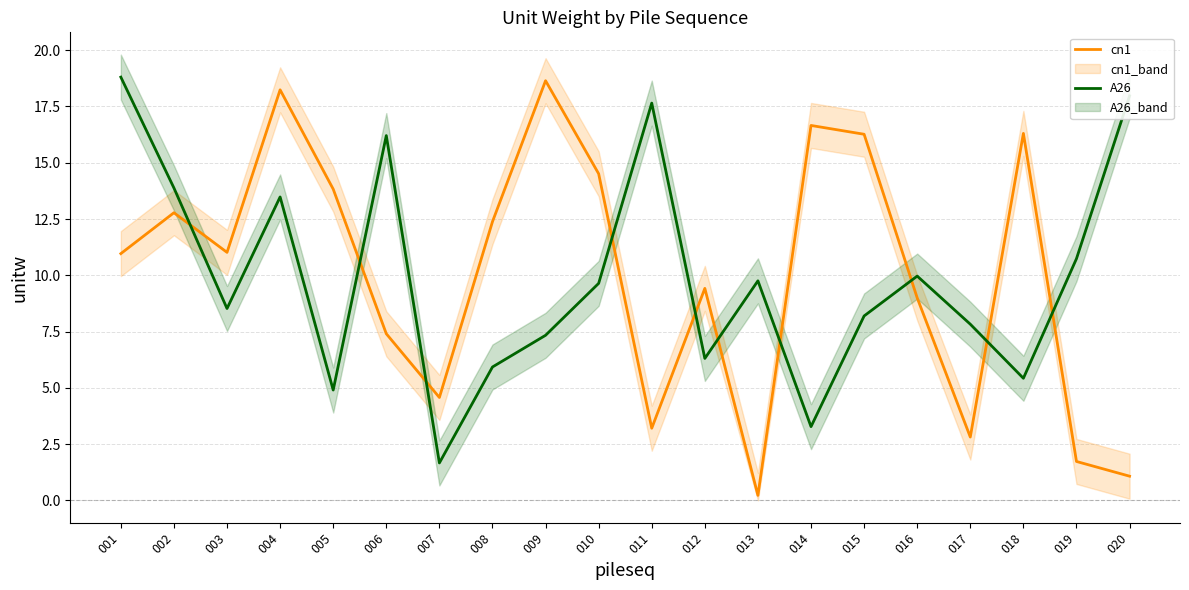

What is the maximum value shown in the chart?

18.8